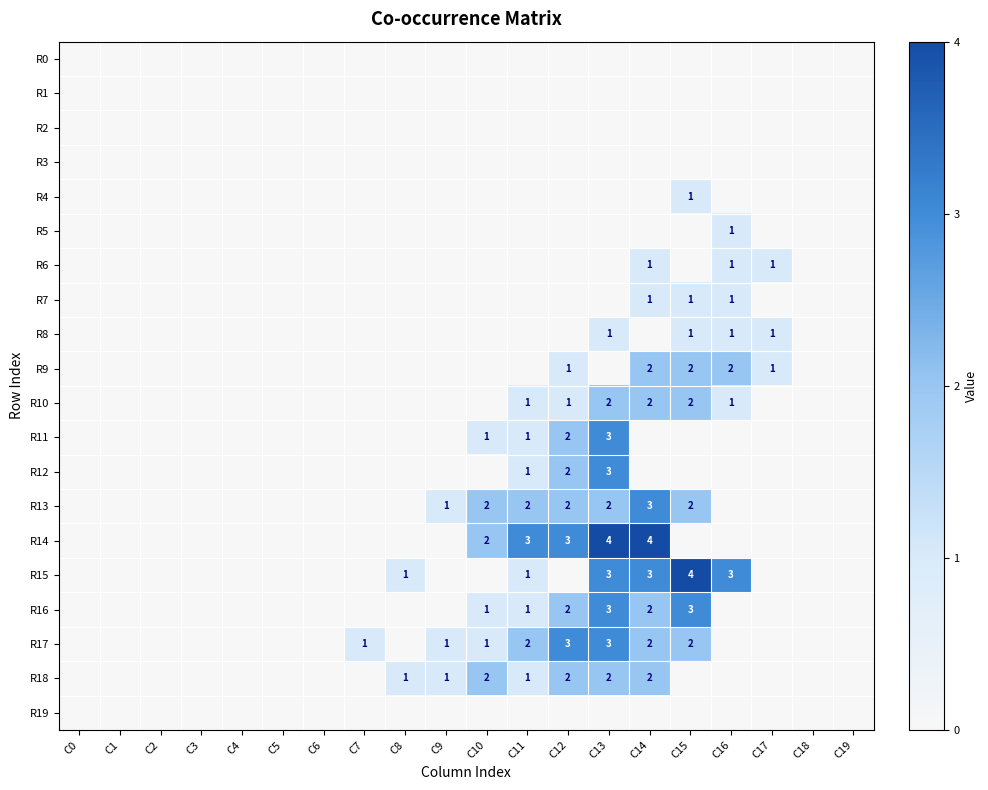

The R11 series shows 0 at C11. True or false?

False